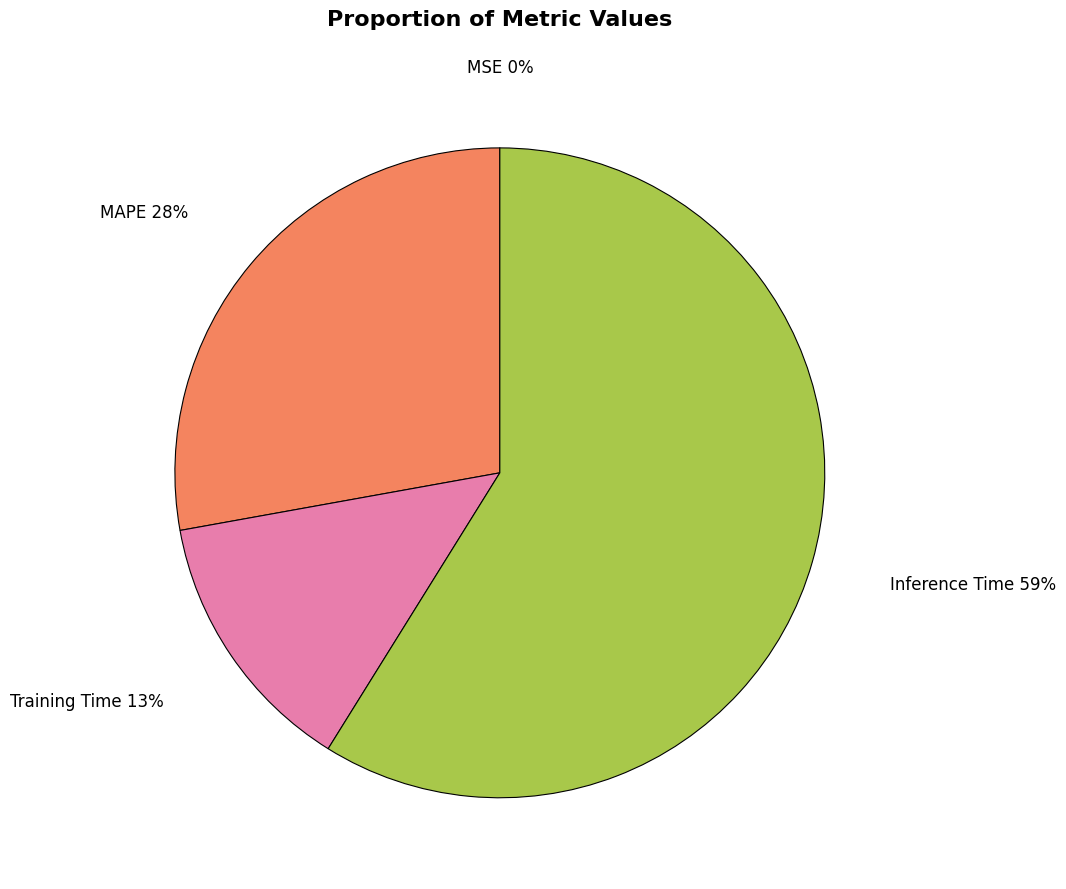

To the nearest percent, what is the combined percentage of Training Time and MAPE?

41%